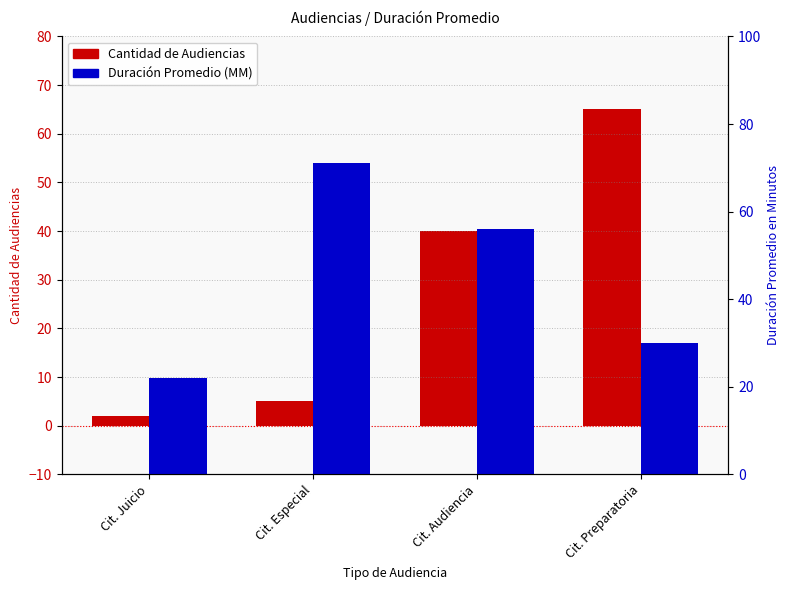

Which series changed the most between Cit. Especial and Cit. Audiencia?

Cantidad de Audiencias